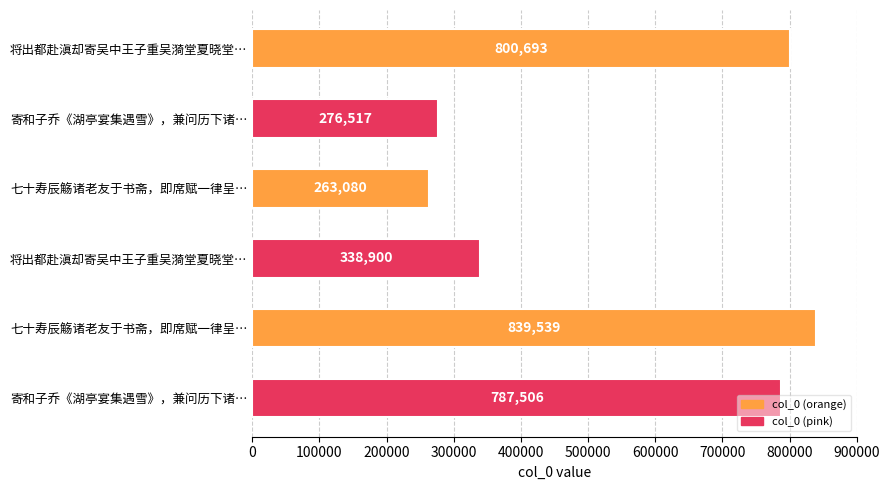

What is the minimum value shown in the chart?

263080